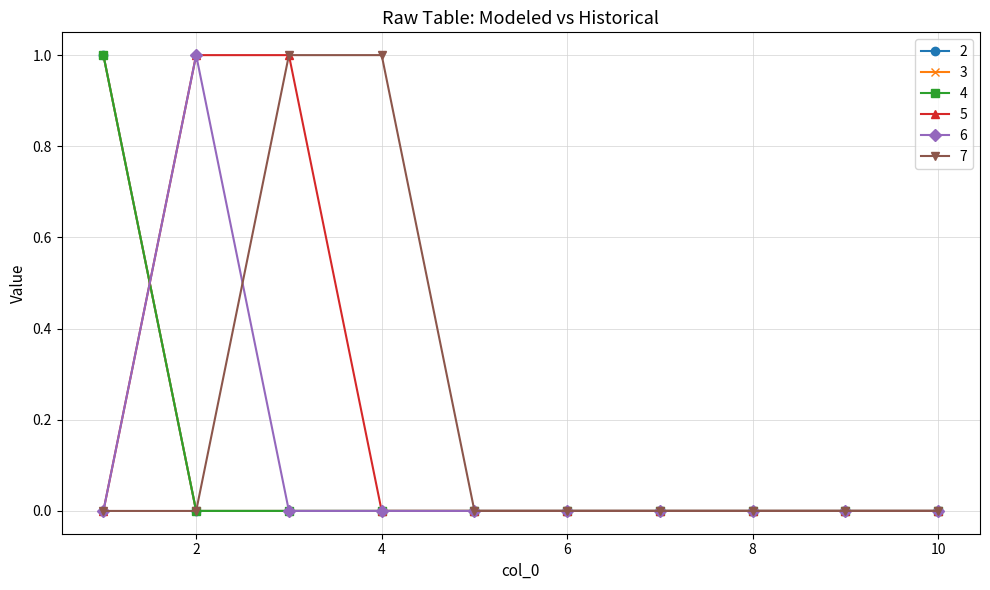

Reading right to left, what are all the values shown in this chart?

2: 10=0	9=0	8=0	7=0	6=0	5=0	4=0	3=0	2=0	1=1
3: 10=0	9=0	8=0	7=0	6=0	5=0	4=0	3=0	2=0	1=1
4: 10=0	9=0	8=0	7=0	6=0	5=0	4=0	3=0	2=0	1=1
5: 10=0	9=0	8=0	7=0	6=0	5=0	4=0	3=1	2=1	1=0
6: 10=0	9=0	8=0	7=0	6=0	5=0	4=0	3=0	2=1	1=0
7: 10=0	9=0	8=0	7=0	6=0	5=0	4=1	3=1	2=0	1=0